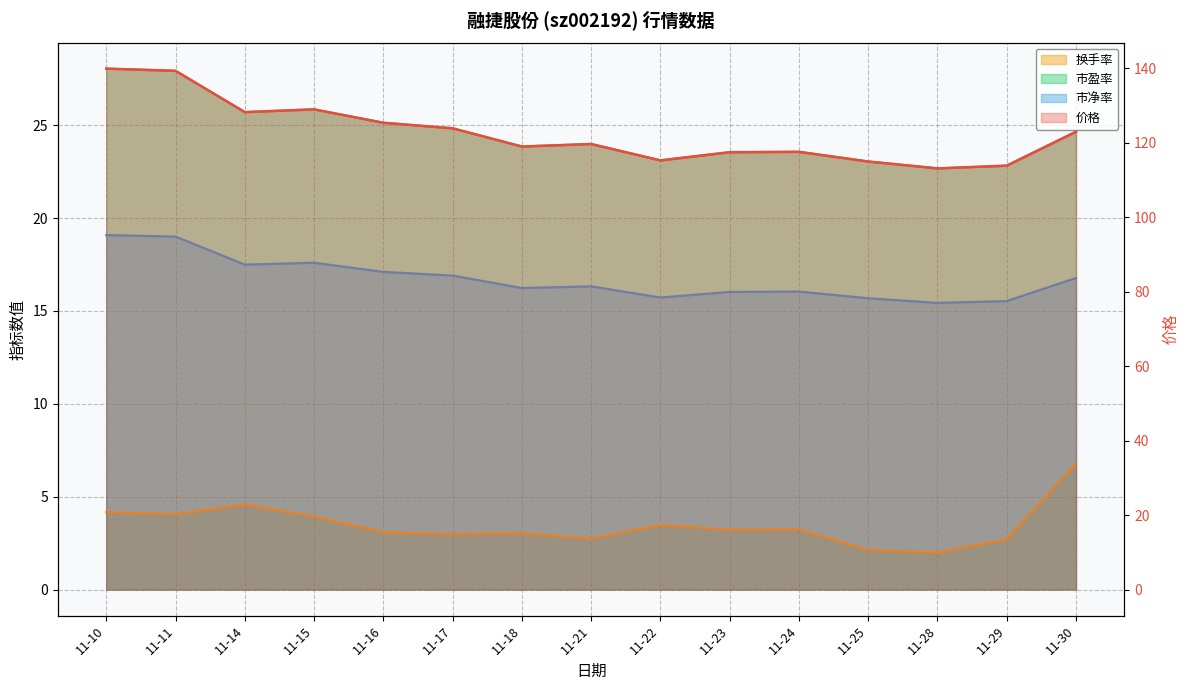

How many values in the 换手率 series are below 3?

5